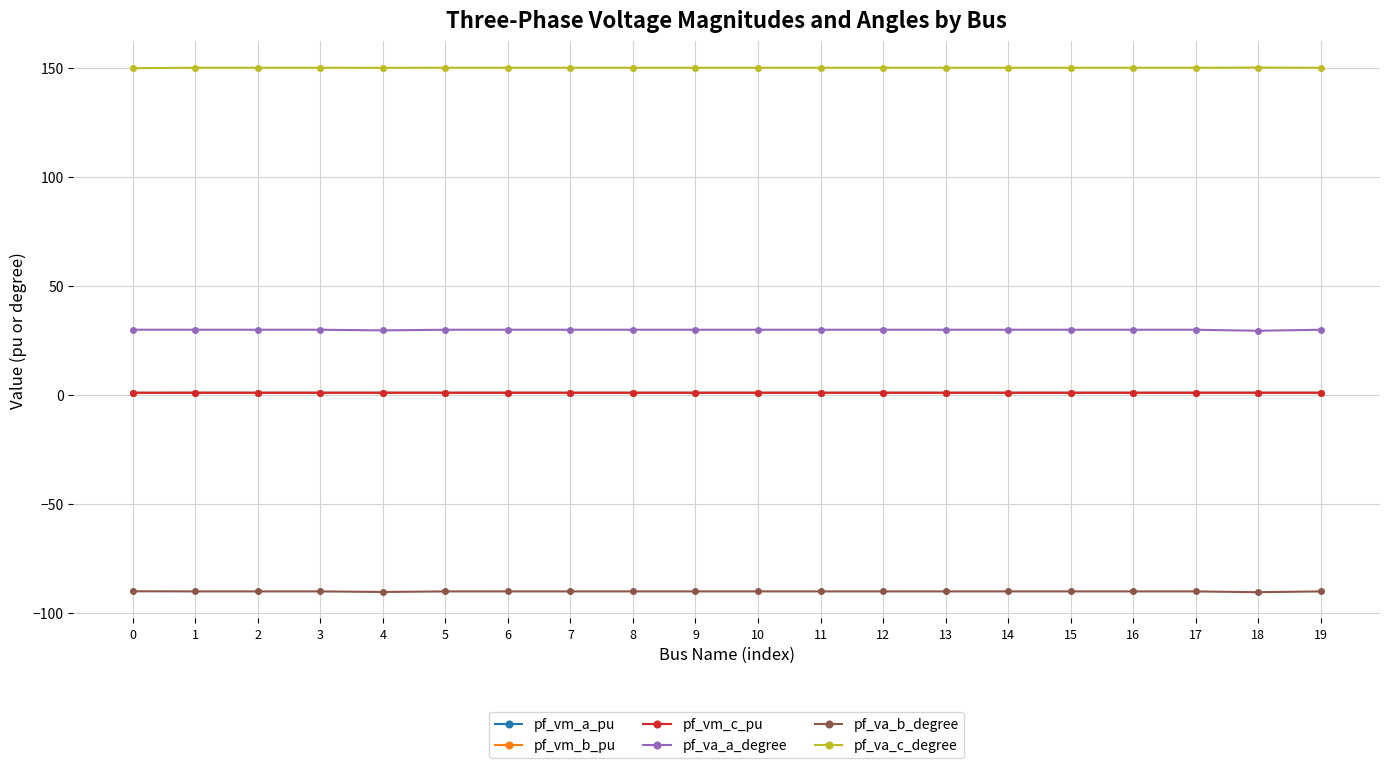

What is the lowest value of the pf_va_c_degree series?

150.0